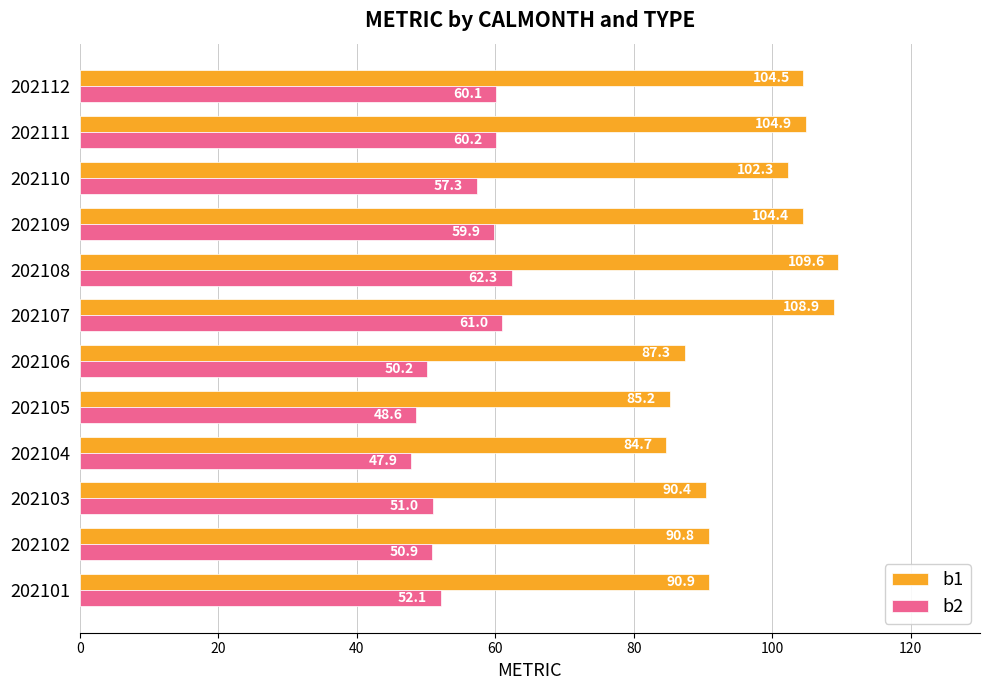

What are all the series names shown in the legend?

b1, b2